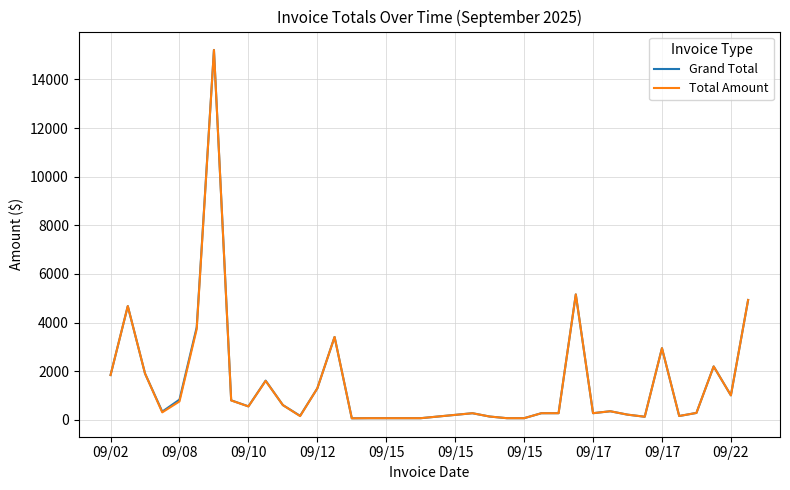

What is the highest value of the Total Amount series?

15210.0